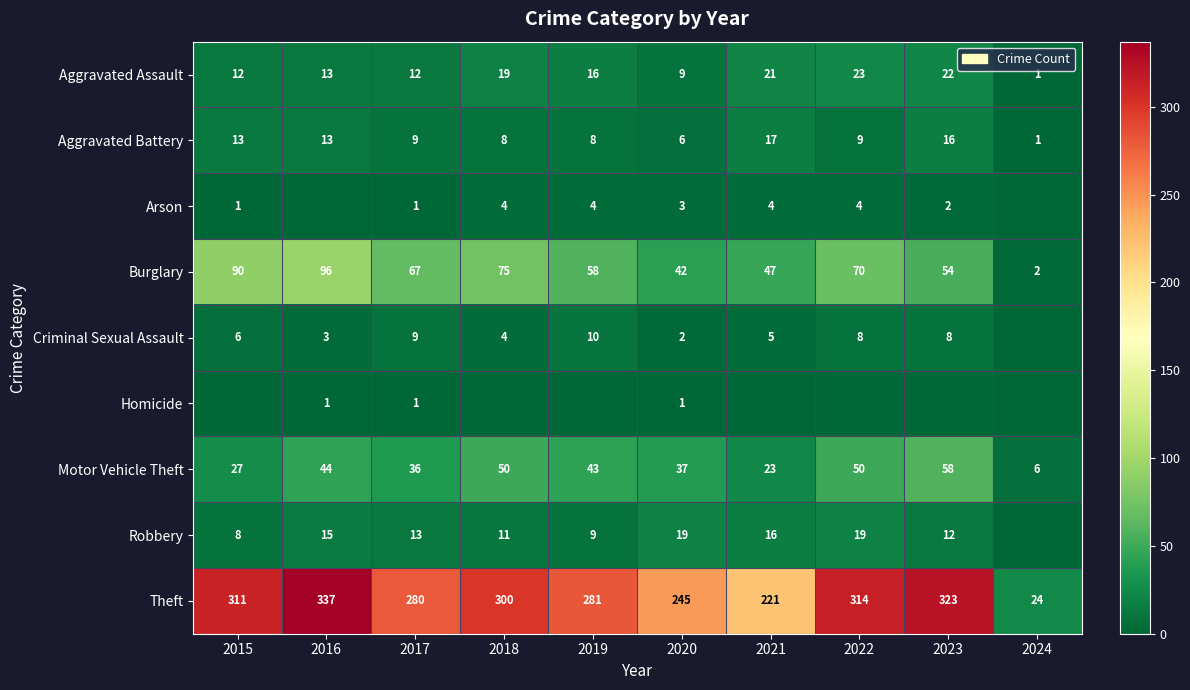

What is the average value of the Theft series?

264